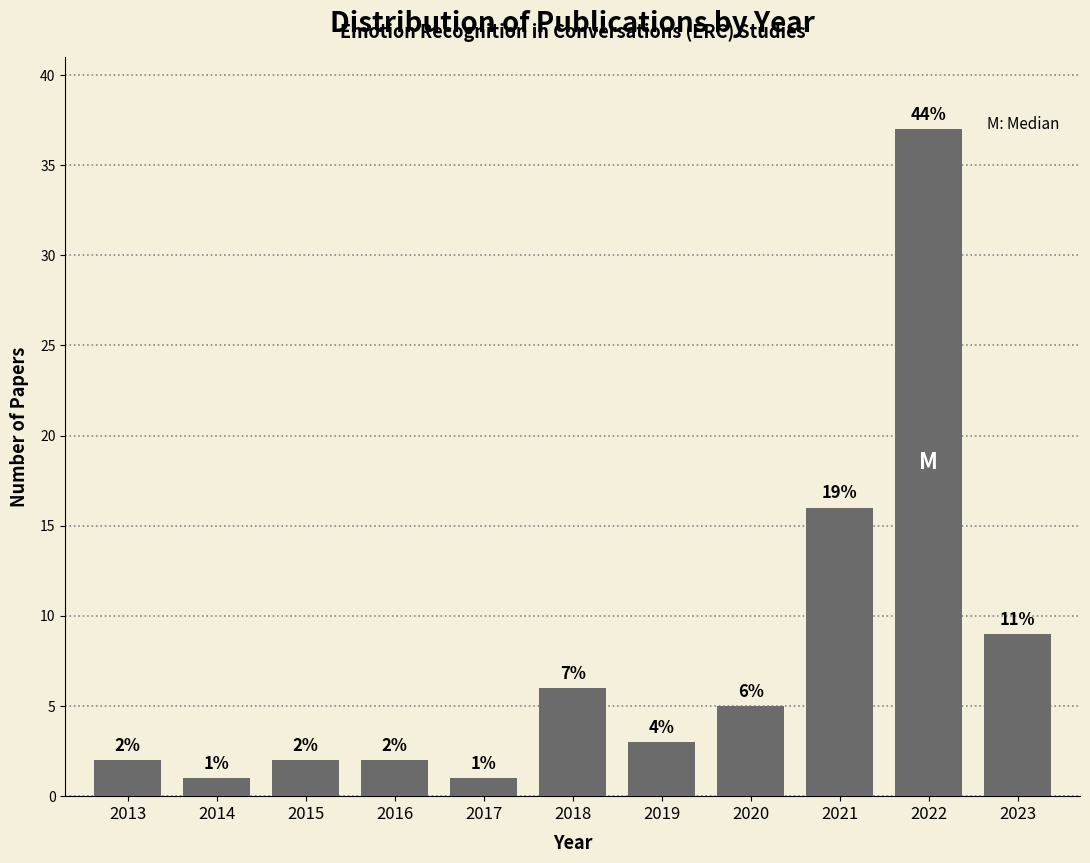

Reading left to right, list all the values displayed in this chart.

2	1	2	2	1	6	3	5	16	37	9